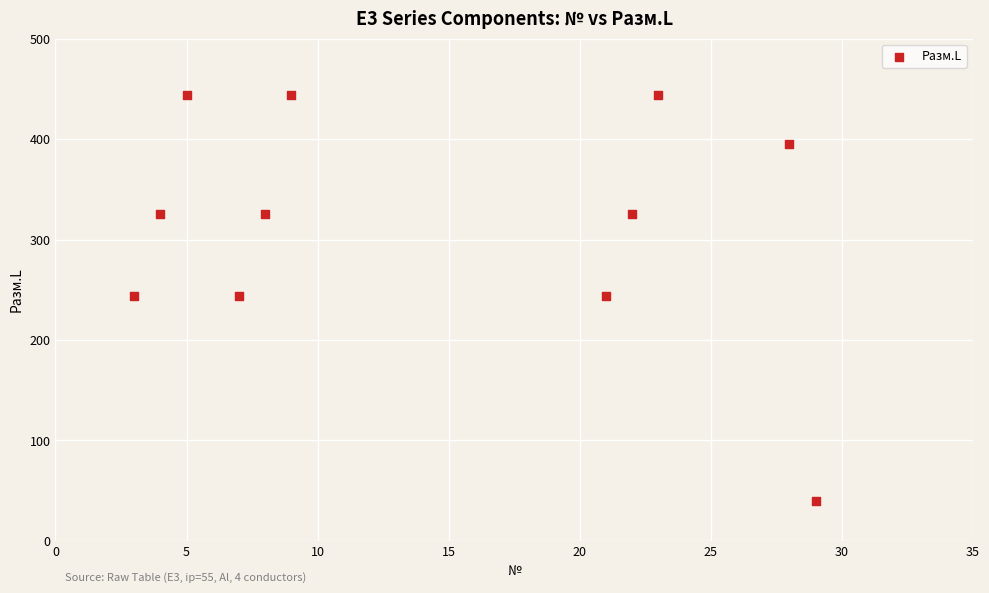

What is the average Y value?

316